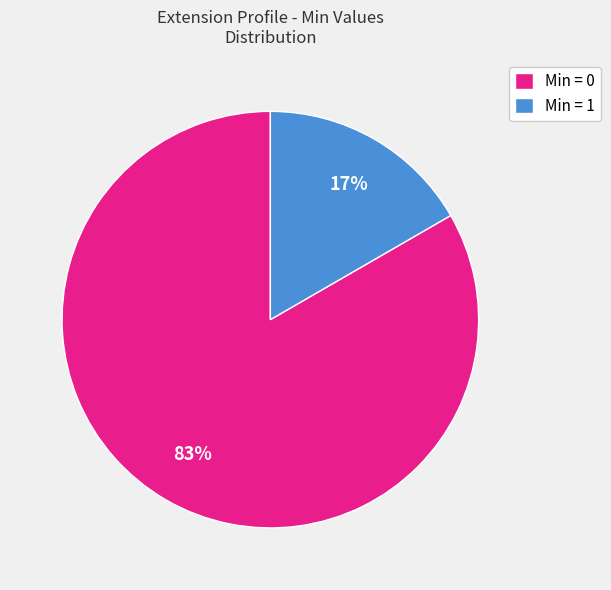

Combined, do Min = 0 and Min = 1 account for over 50%?

Yes